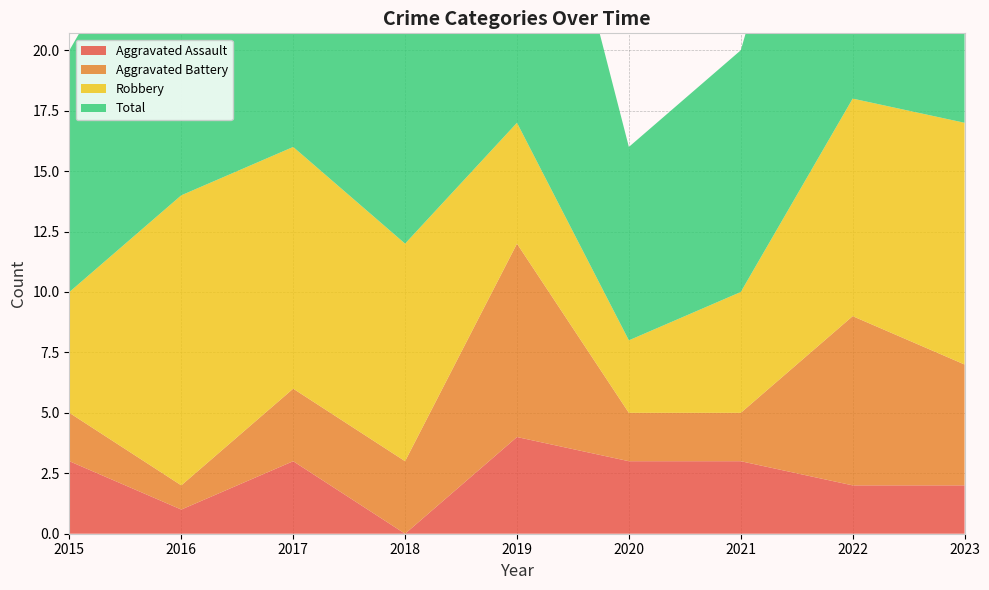

Reading left to right, extract all data points from this chart.

Aggravated Assault: 2015=3	2016=1	2017=3	2018=0	2019=4	2020=3	2021=3	2022=2	2023=2
Aggravated Battery: 2015=2	2016=1	2017=3	2018=3	2019=8	2020=2	2021=2	2022=7	2023=5
Robbery: 2015=5	2016=12	2017=10	2018=9	2019=5	2020=3	2021=5	2022=9	2023=10
Total: 2015=10	2016=14	2017=16	2018=12	2019=17	2020=8	2021=10	2022=18	2023=18